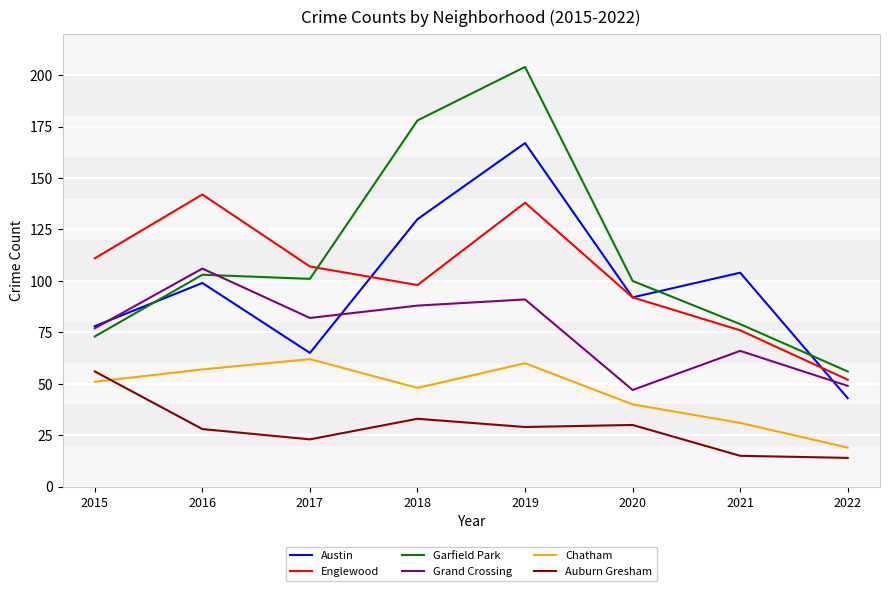

What is the total value across all series at 2016?

535